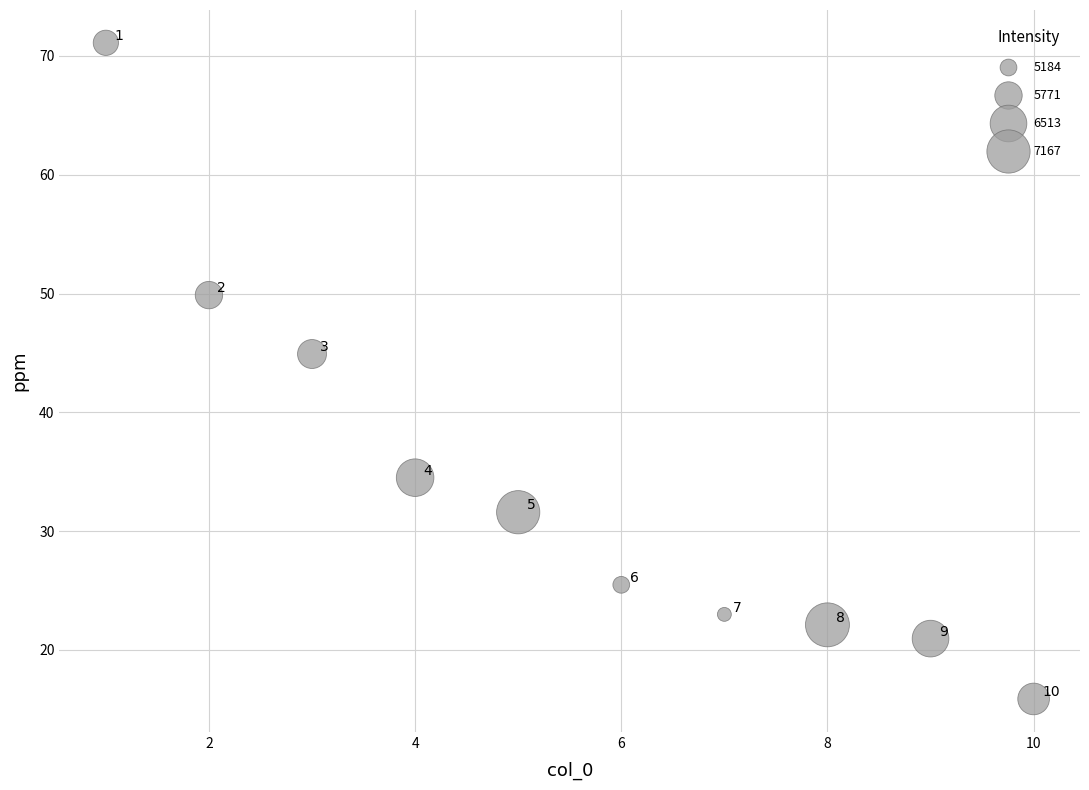

What is the range of Y values (max minus min)?

55.2